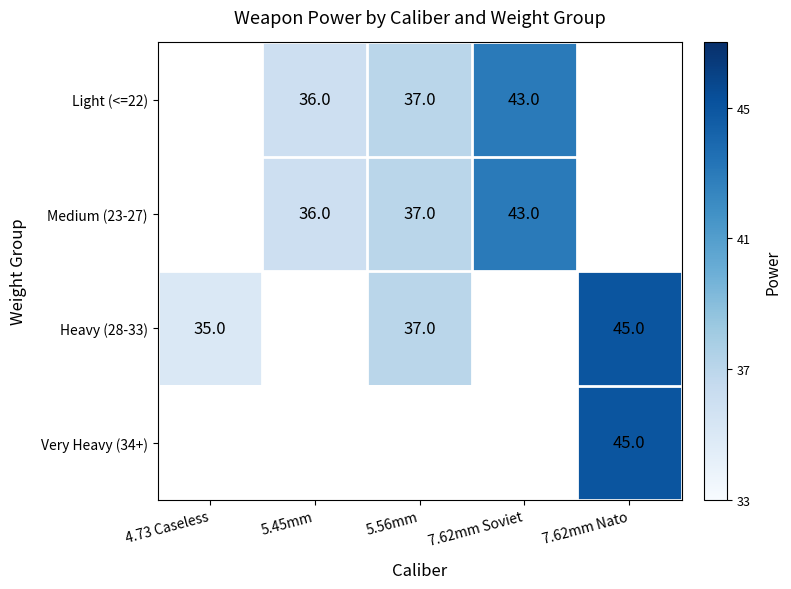

The value of Light (<=22) at 5.45mm is 25. True or false?

False